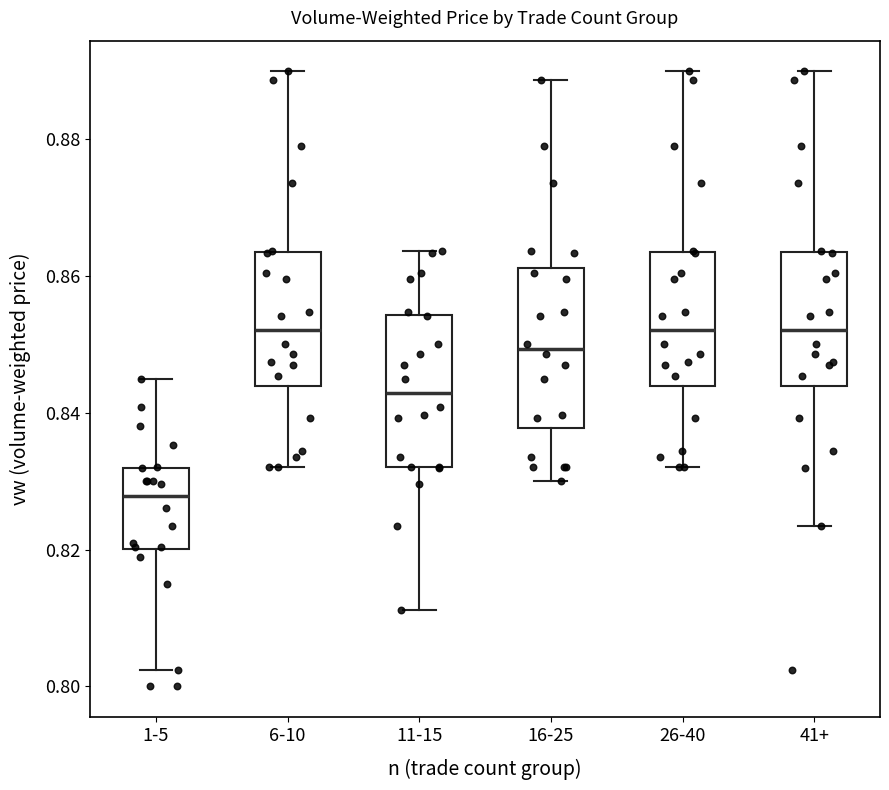

Reading left to right, transcribe this box plot: for each box, give where its median line is, the range the box spans, and where its two whiskers end, as read against the y-axis. The values are not printed on the chart, so give them approximately, as read against the axis.

1-5: median 0.828, box 0.820 to 0.832, whiskers 0.802 to 0.846
6-10: median 0.852, box 0.844 to 0.864, whiskers 0.832 to 0.890
11-15: median 0.842, box 0.832 to 0.854, whiskers 0.812 to 0.864
16-25: median 0.850, box 0.838 to 0.862, whiskers 0.830 to 0.888
26-40: median 0.852, box 0.844 to 0.864, whiskers 0.832 to 0.890
41+: median 0.852, box 0.844 to 0.864, whiskers 0.824 to 0.890